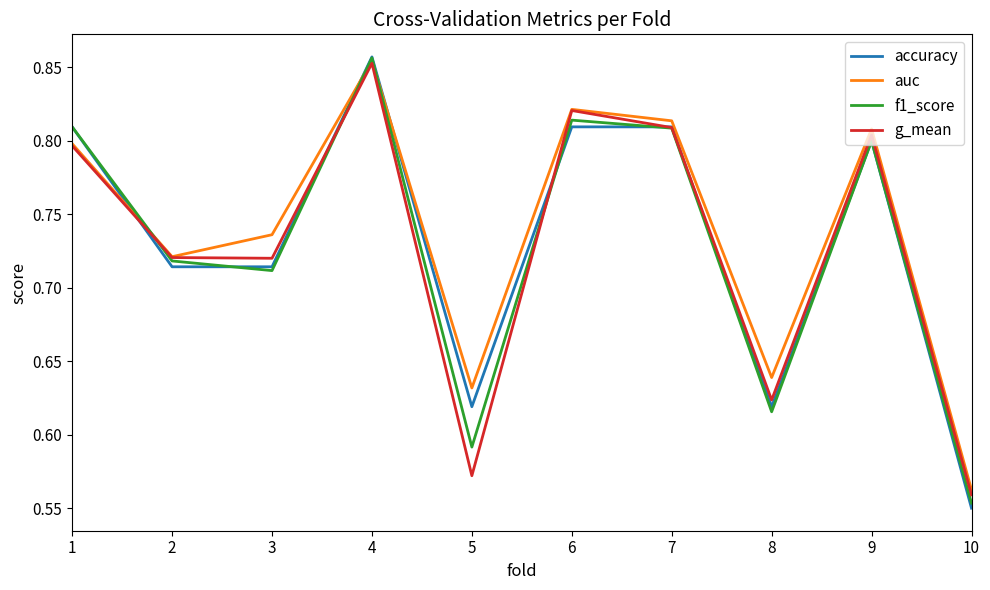

How many interior local valleys does the g_mean series have?

3